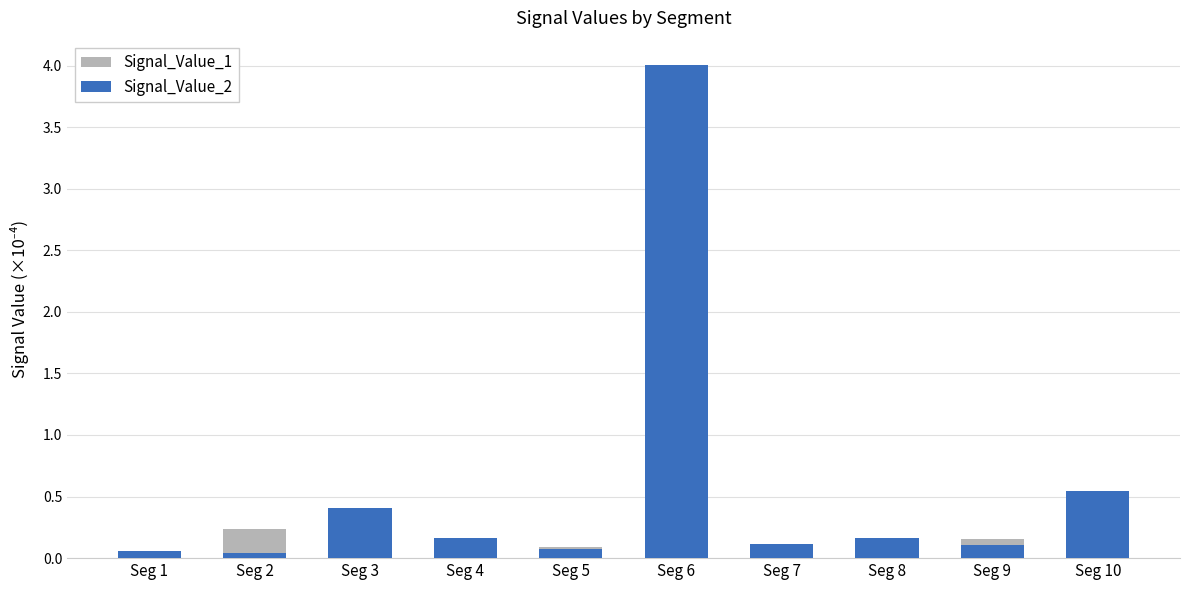

Which series has the largest total across all categories?

Signal_Value_2